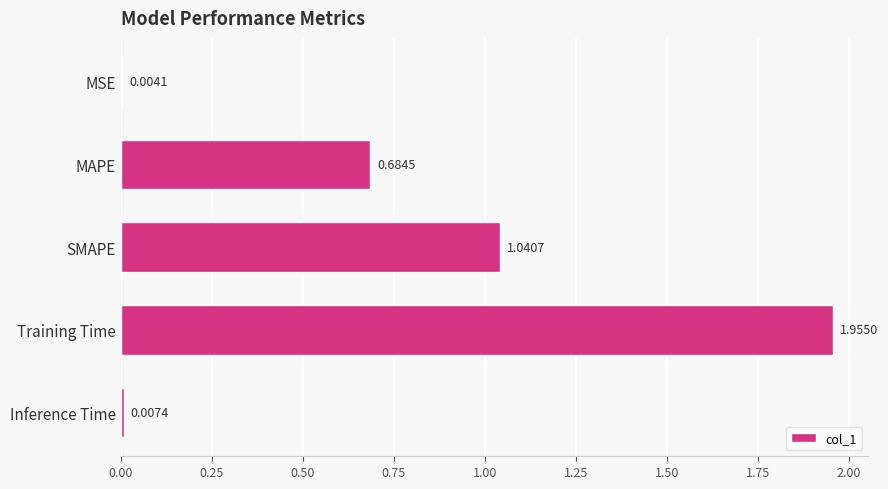

Are the bars grouped side by side (vs. stacked)?

No